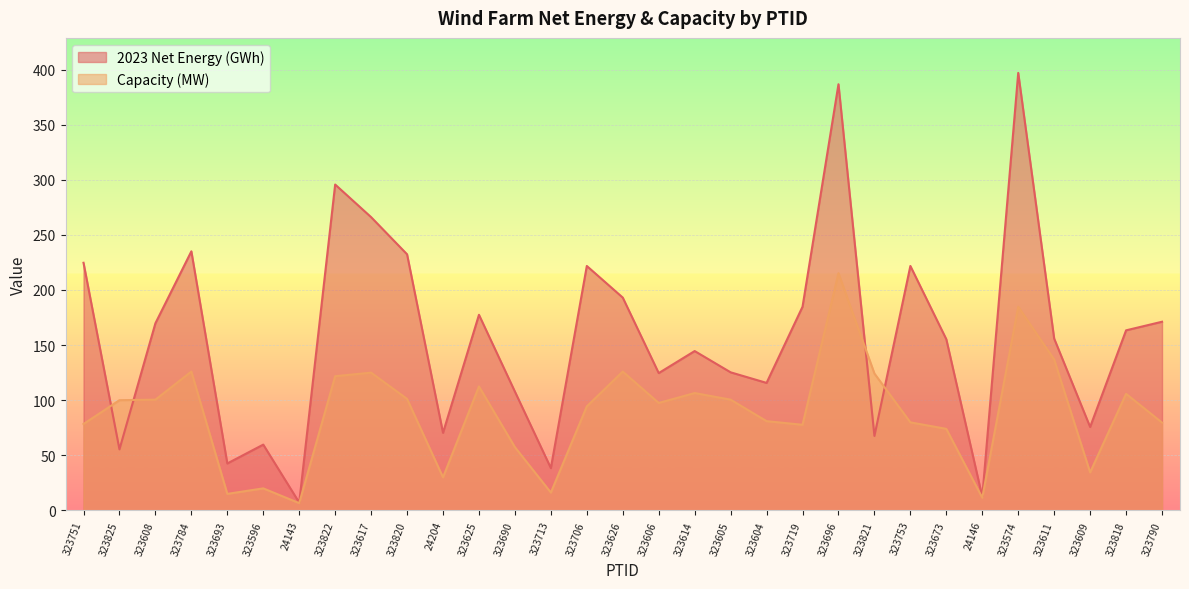

How many lines are shown in the chart?

2